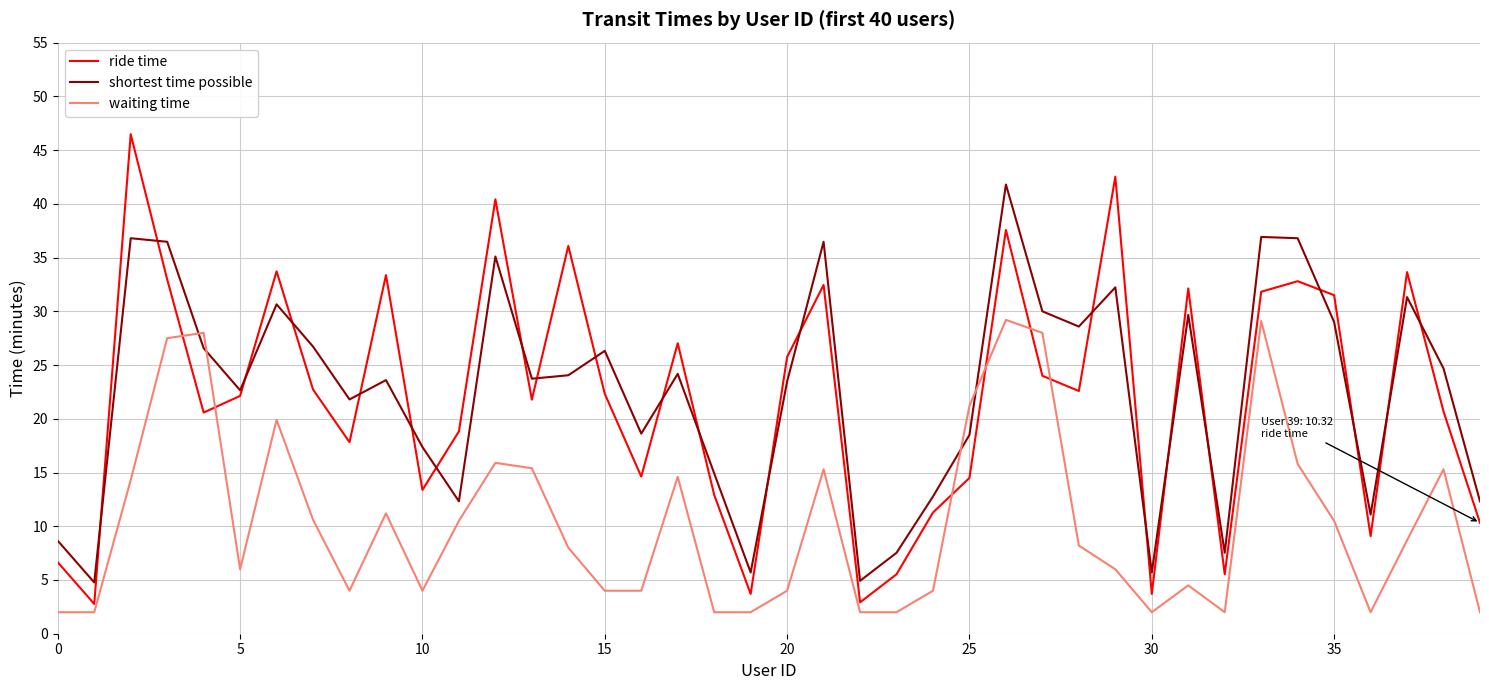

What is the lowest value of the ride time series?

2.8